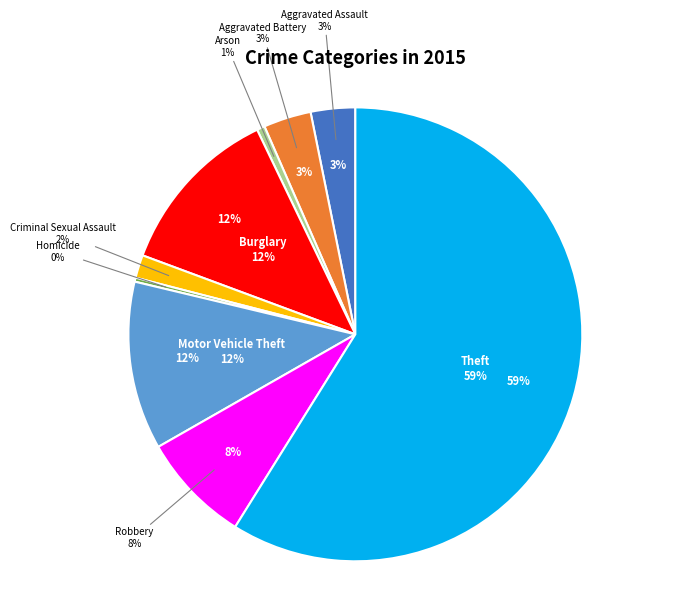

Which slice is the largest?

Theft